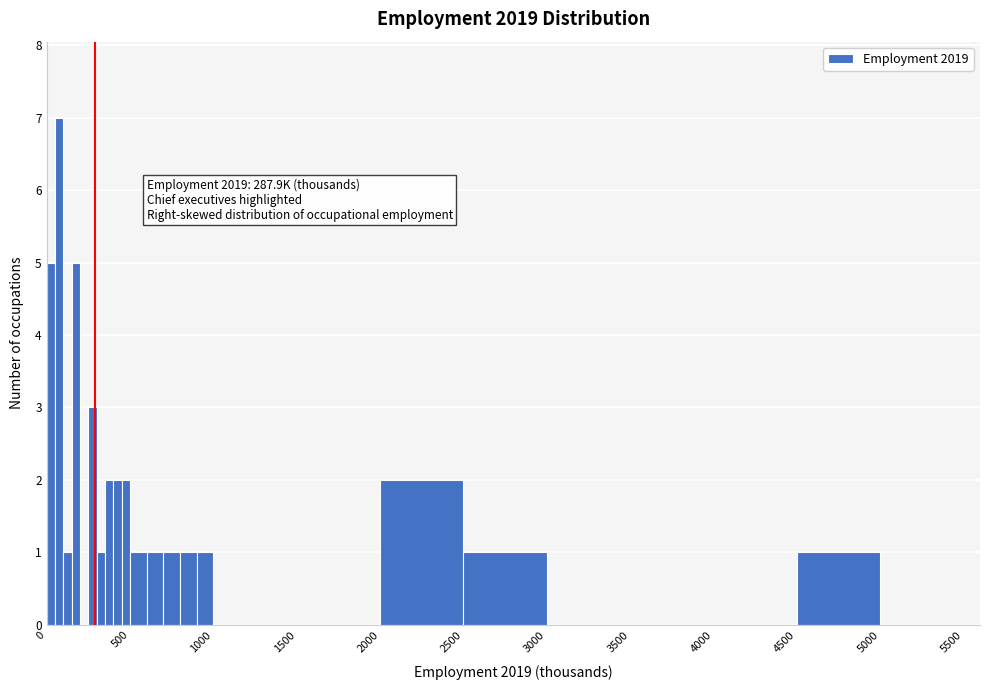

Read against the x-axis, roughly where is the centre of the tallest bar?

100